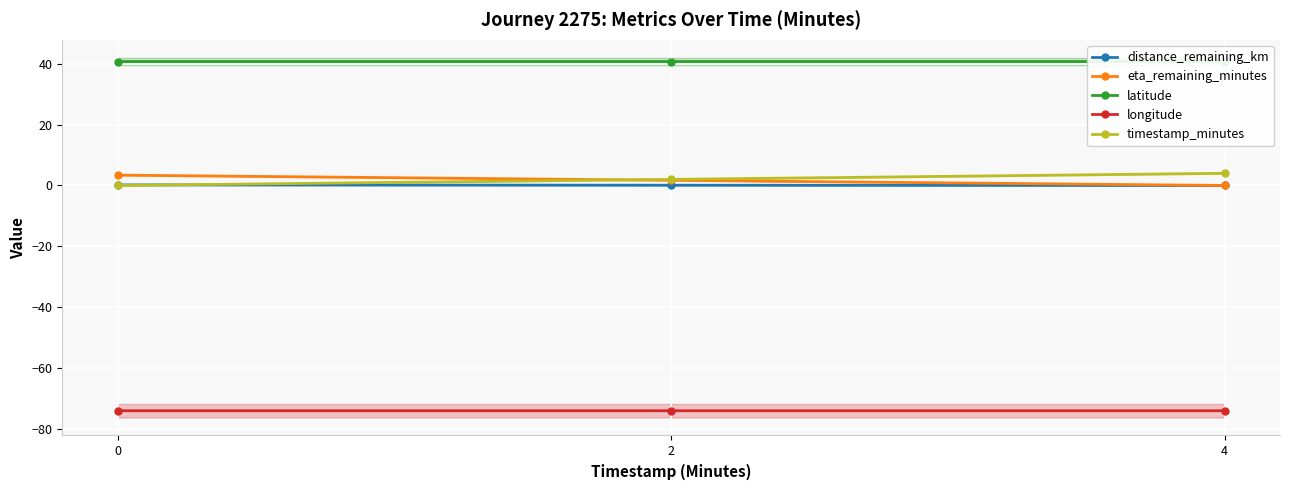

What is the value of the latitude point at the 3rd from the left?

40.7